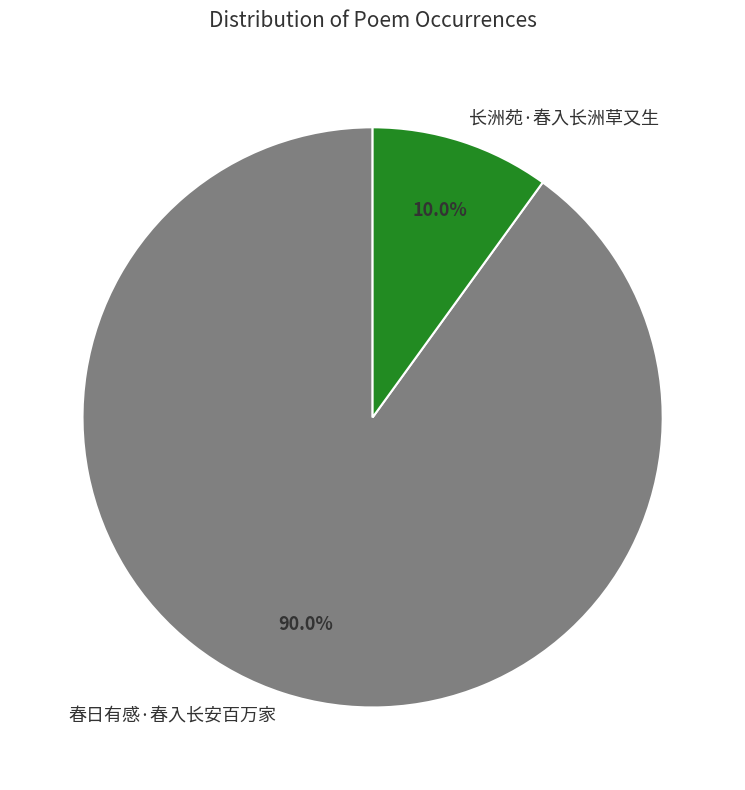

Which slice is the largest?

春日有感·春入长安百万家